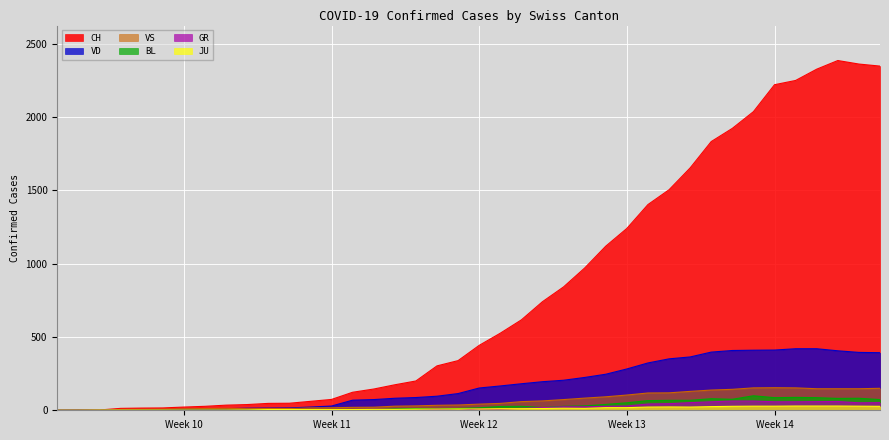

The value of VS at Week 13 is 104. True or false?

True